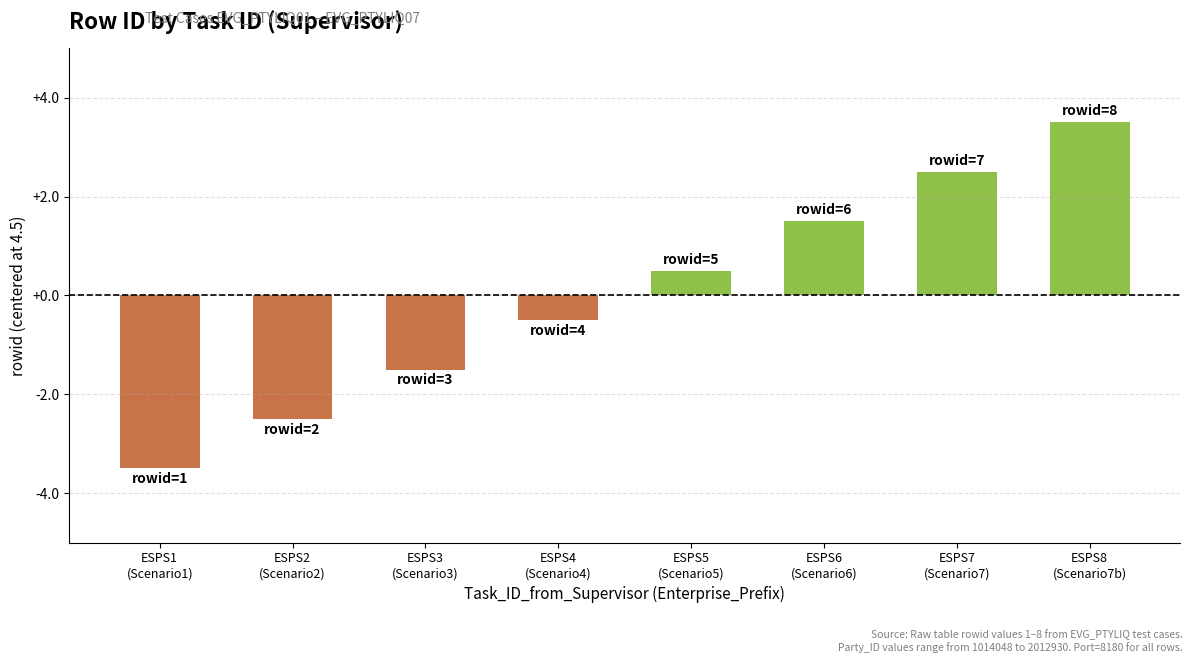

Which label corresponds to the largest value in the chart?

ESPS8
(Scenario7b)